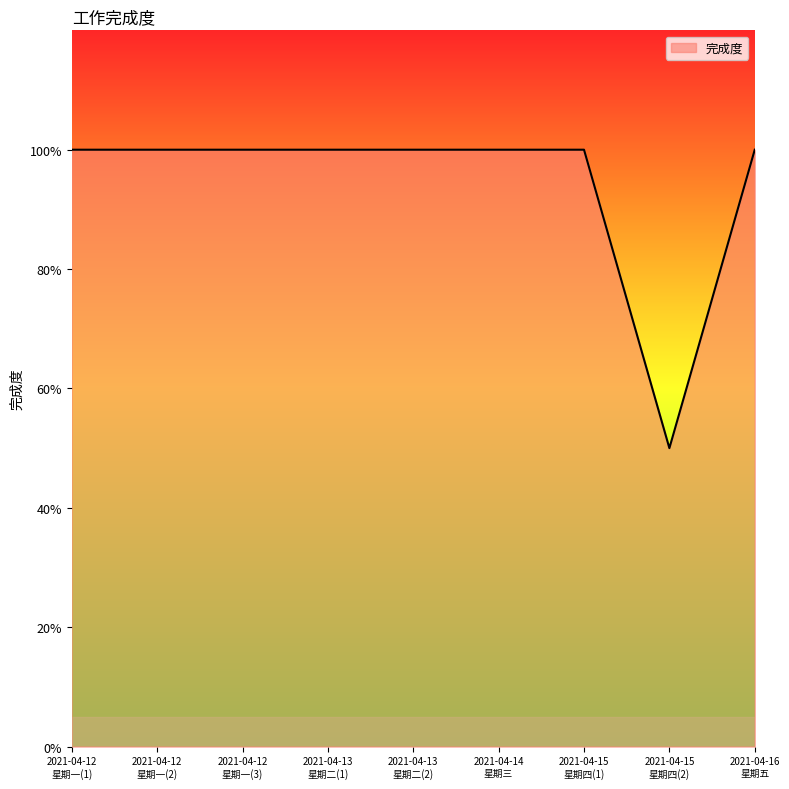

What is the smallest value displayed?

0.5